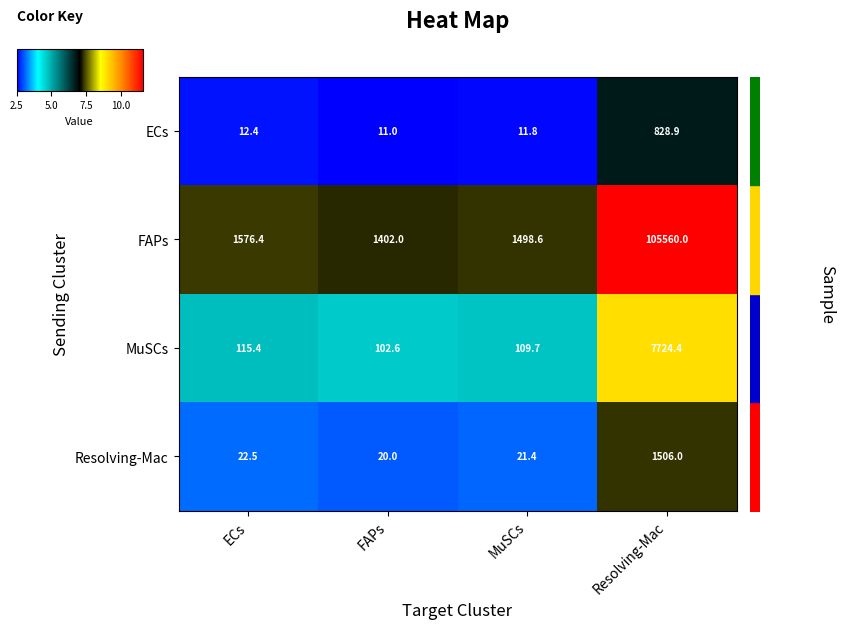

What is the difference between the second highest and minimum values in the Resolving-Mac series?

2.5